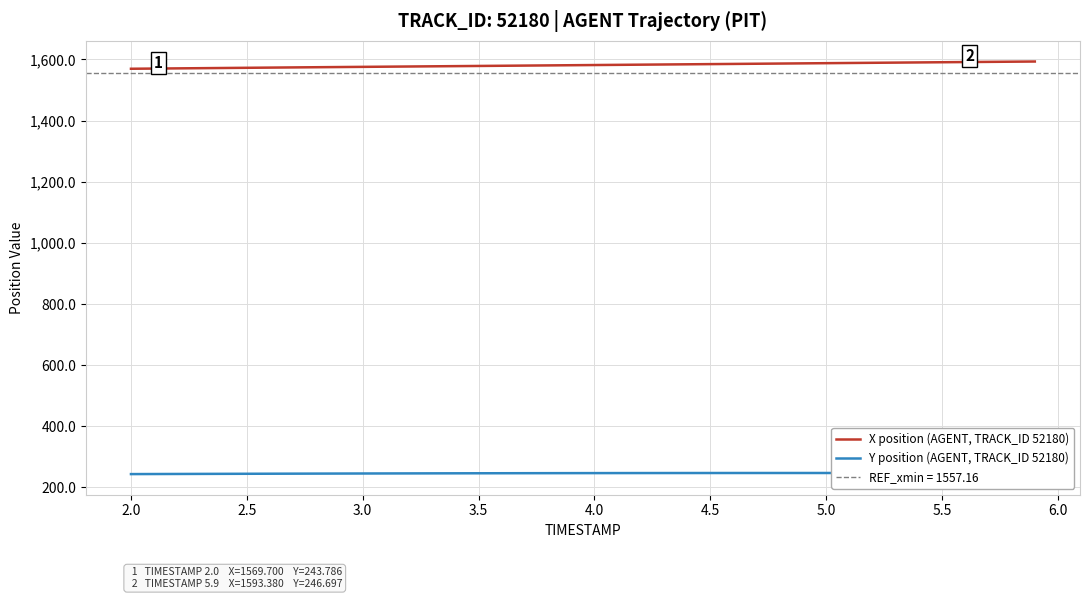

List the series in order of their peak value, highest first.

X position (AGENT, TRACK_ID 52180), Y position (AGENT, TRACK_ID 52180)